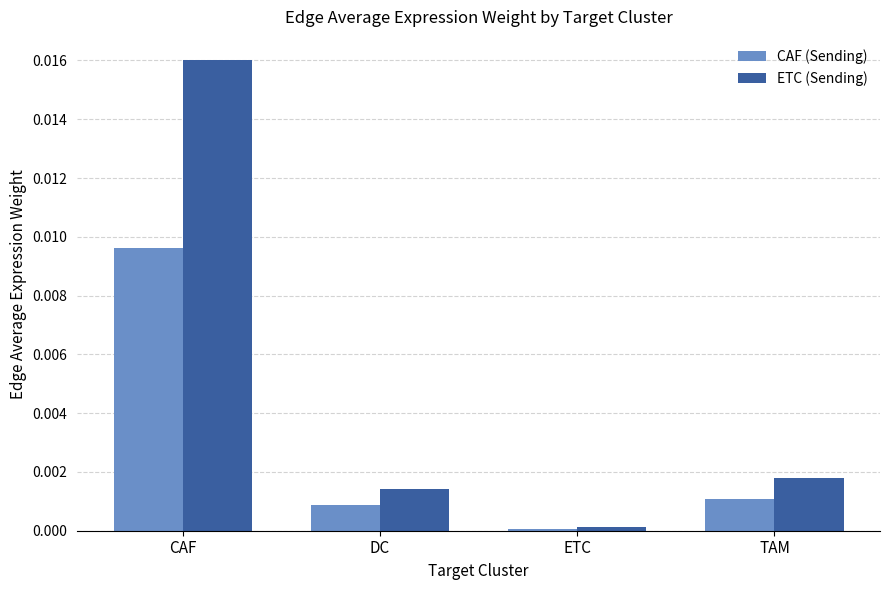

The value of CAF (Sending) at CAF is 0.0. True or false?

True